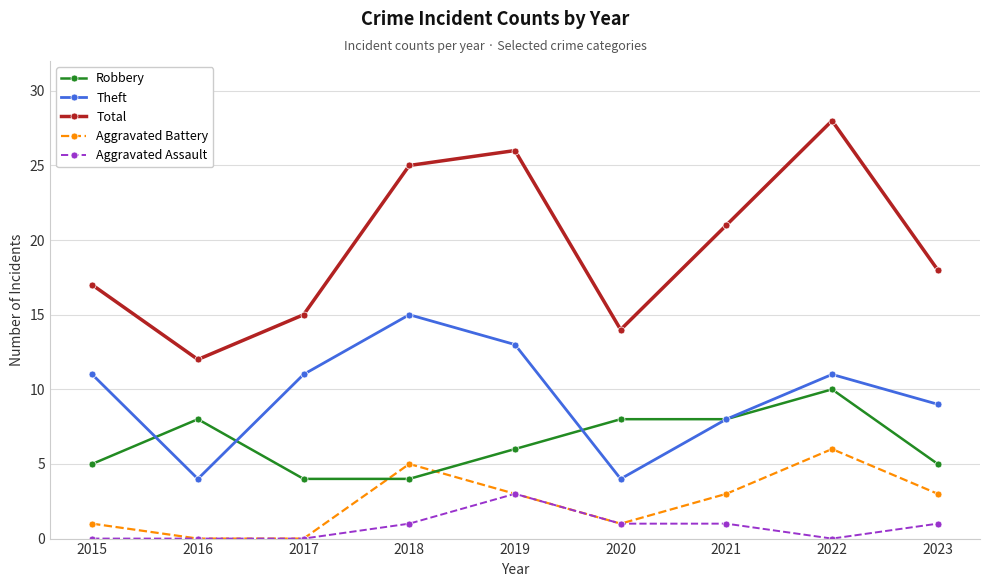

What is the difference between the maximum and second lowest values in the Robbery series?

6